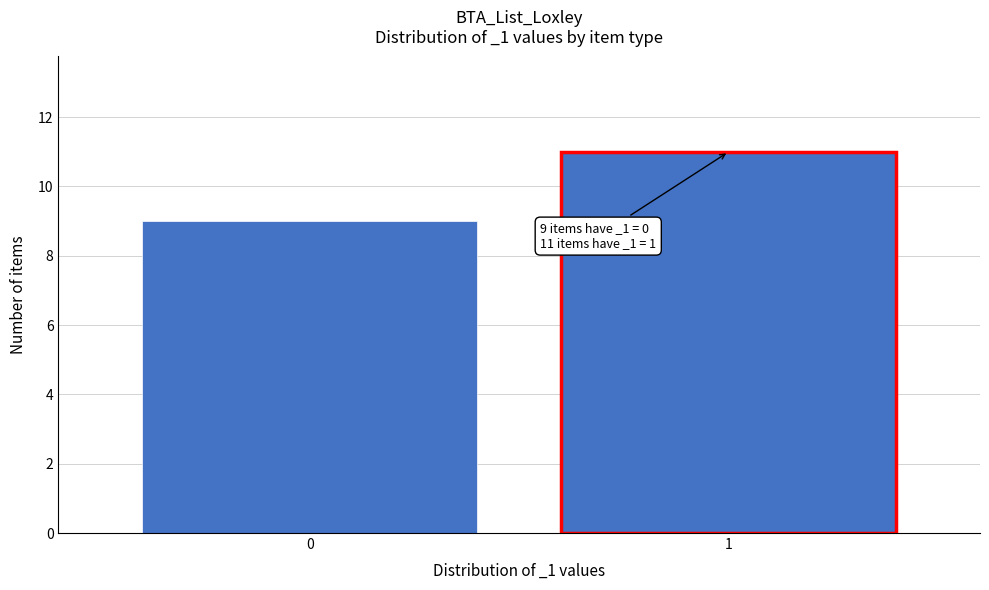

Reading right to left, extract all data points from this chart.

11	9